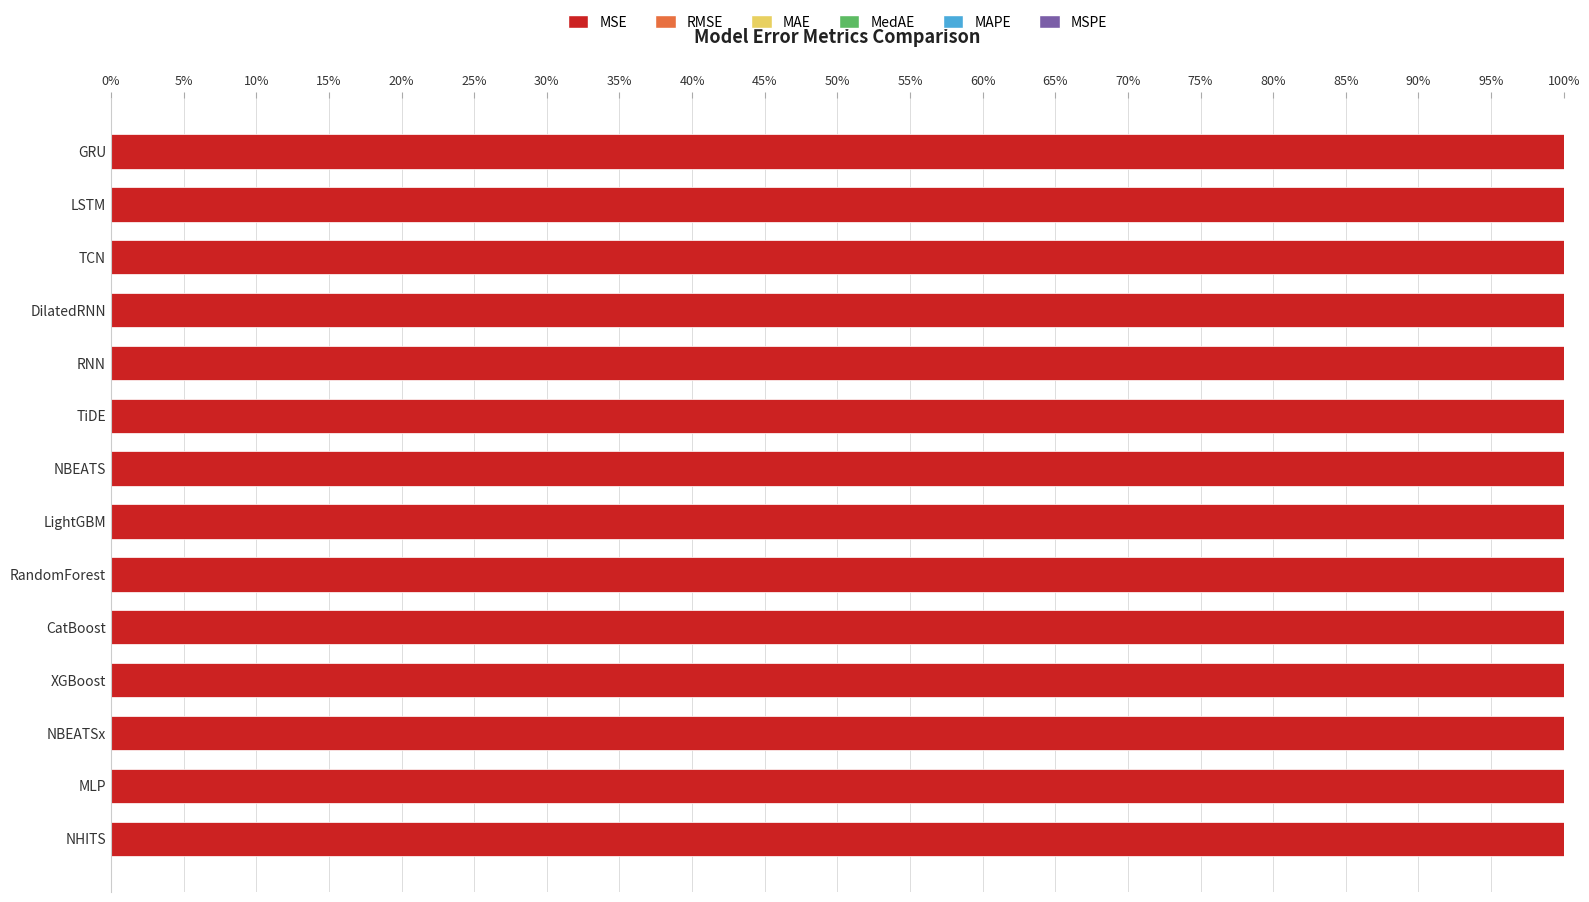

True or false: MSE has a value of 135.4 at XGBoost.

False